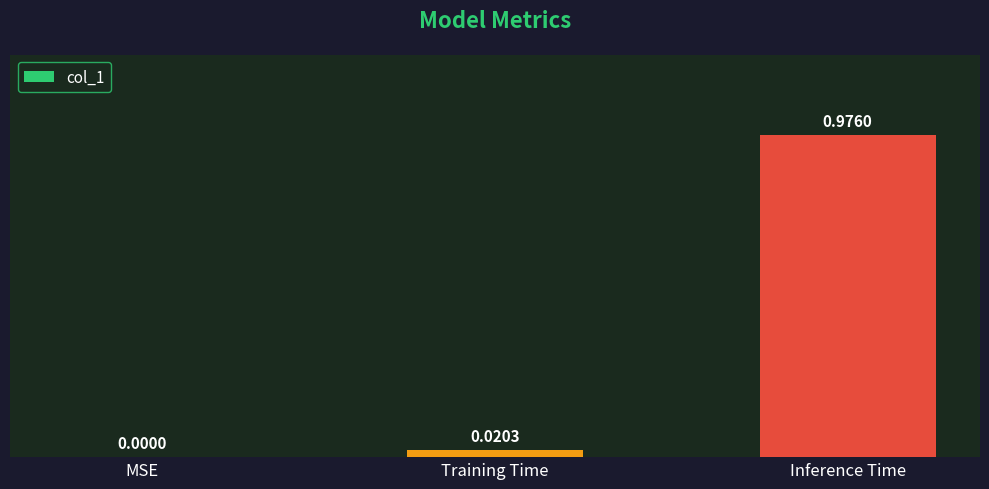

Are the bars horizontal?

No